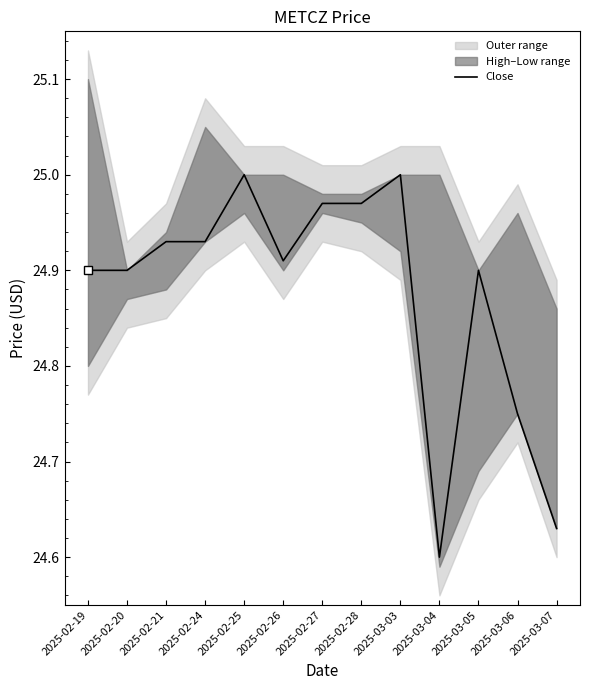

At which category does the data reach its first local valley?

2025-02-26